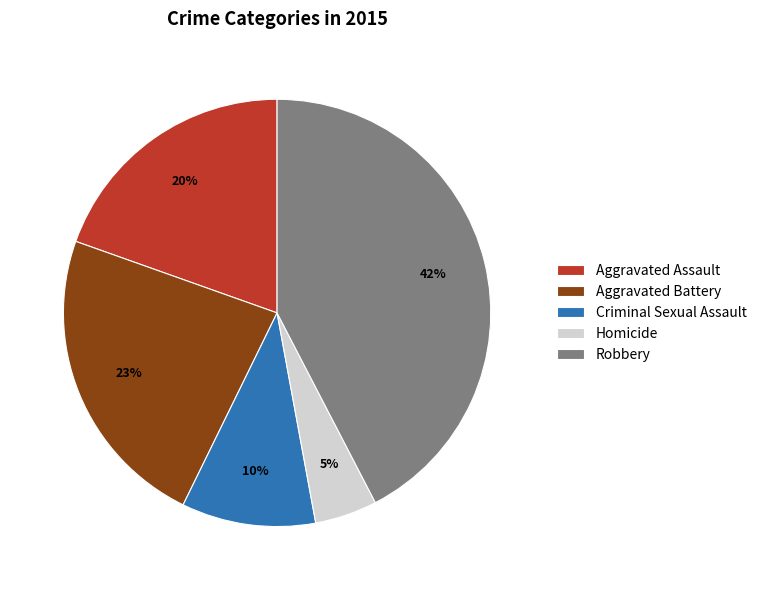

To the nearest percent, what is the difference between the Criminal Sexual Assault and Robbery slice percentages?

32%